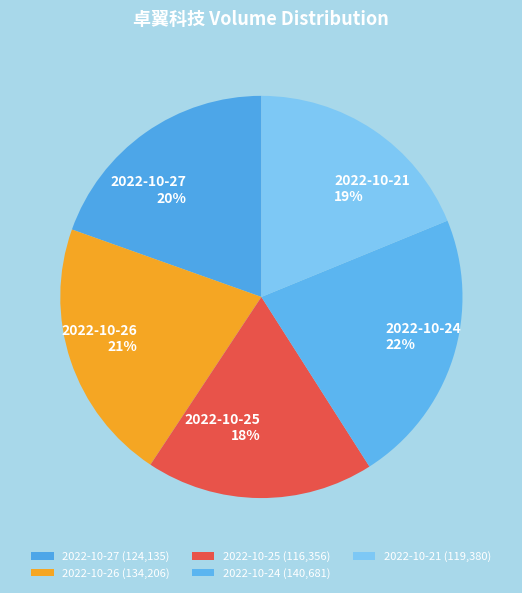

What percentage is the 2022-10-27 slice, to the nearest percent?

20%